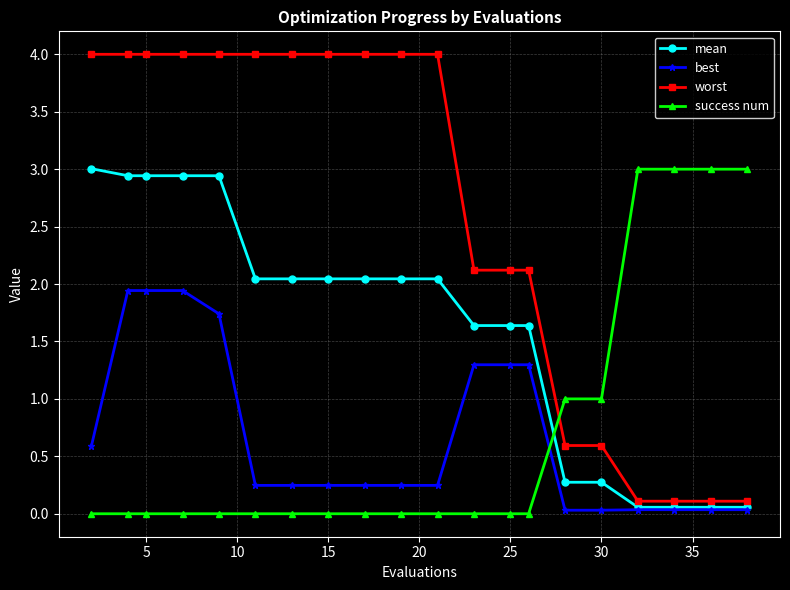

Does the chart display data point markers on the line(s)?

Yes